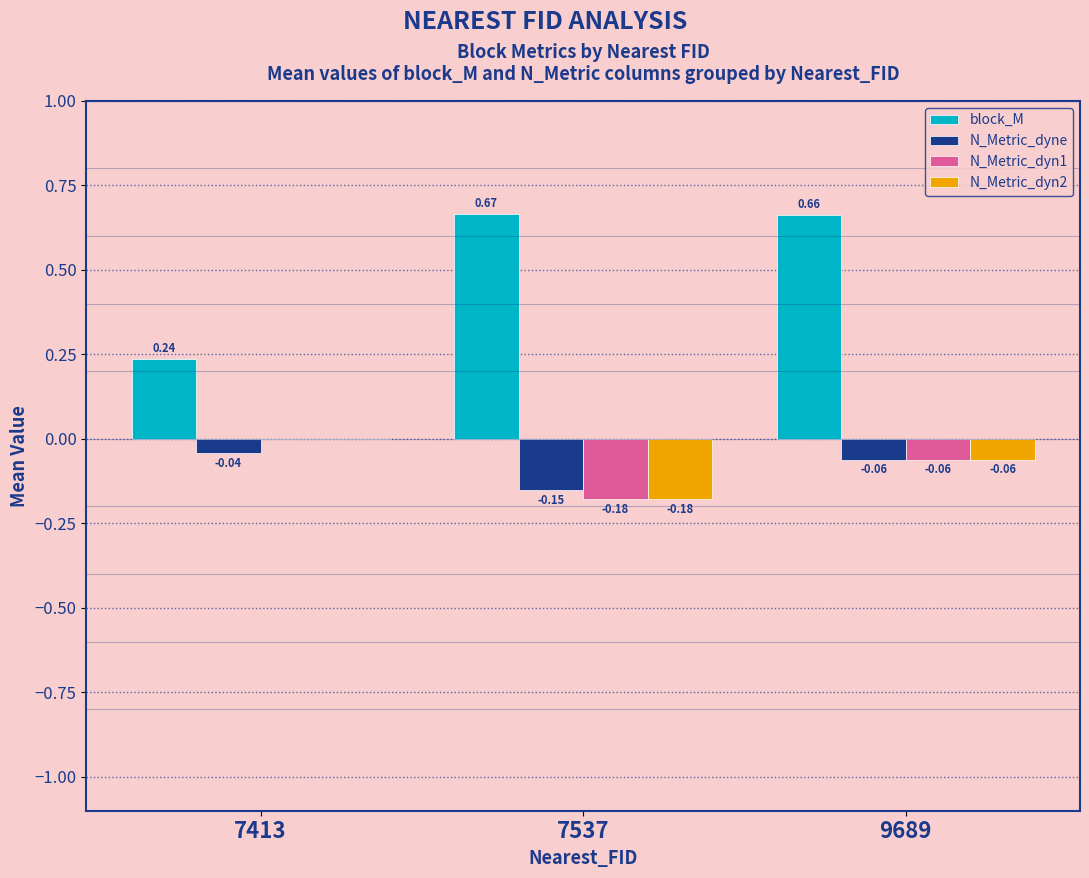

Which series changed the most between 7413 and 9689?

block_M